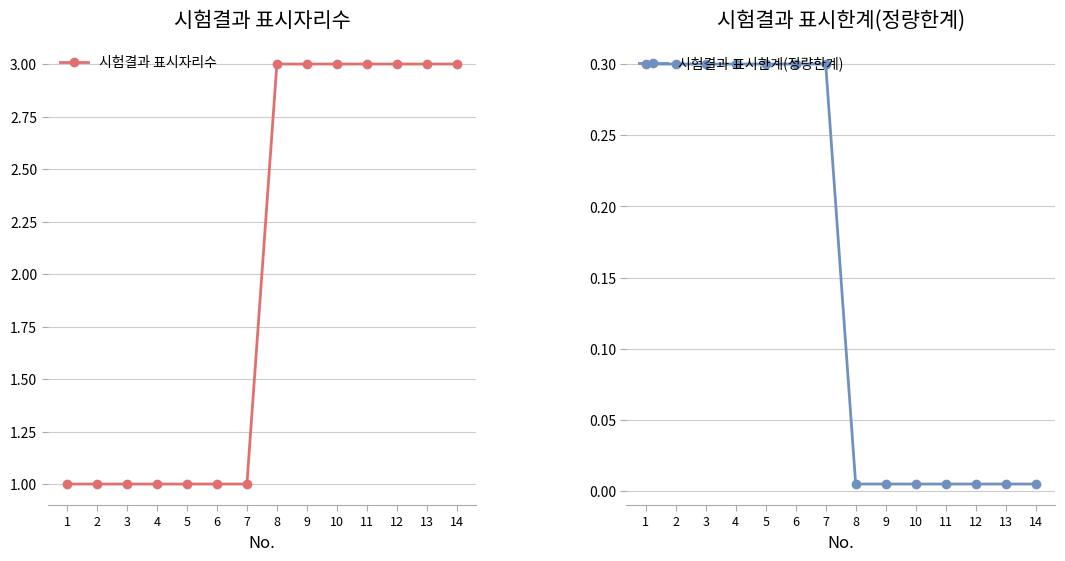

What is the maximum value shown in the chart?

3.0